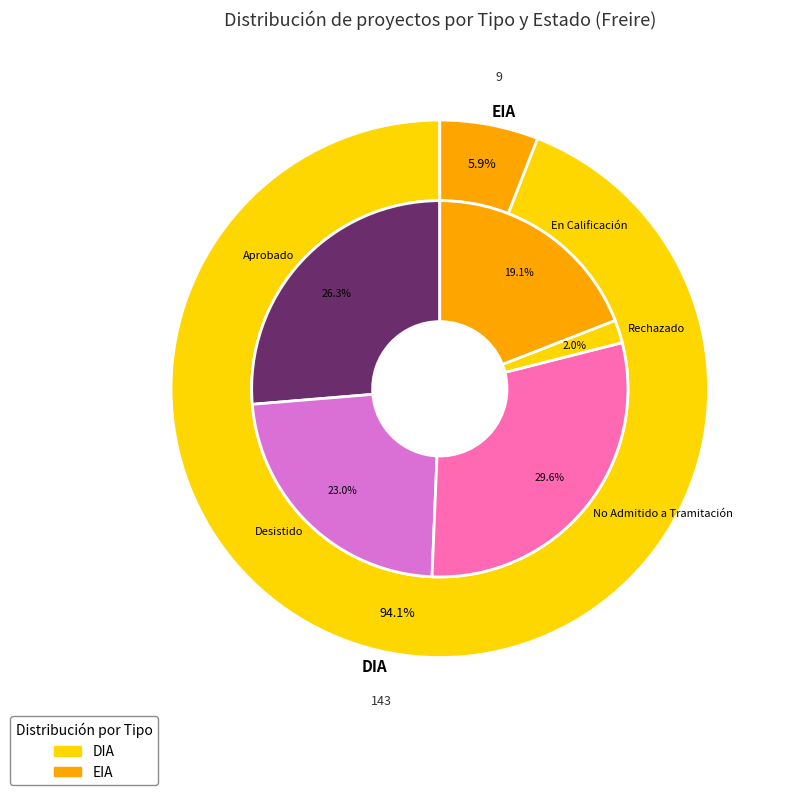

To the nearest percent, what is the difference between the largest and smallest slice percentages?

88%